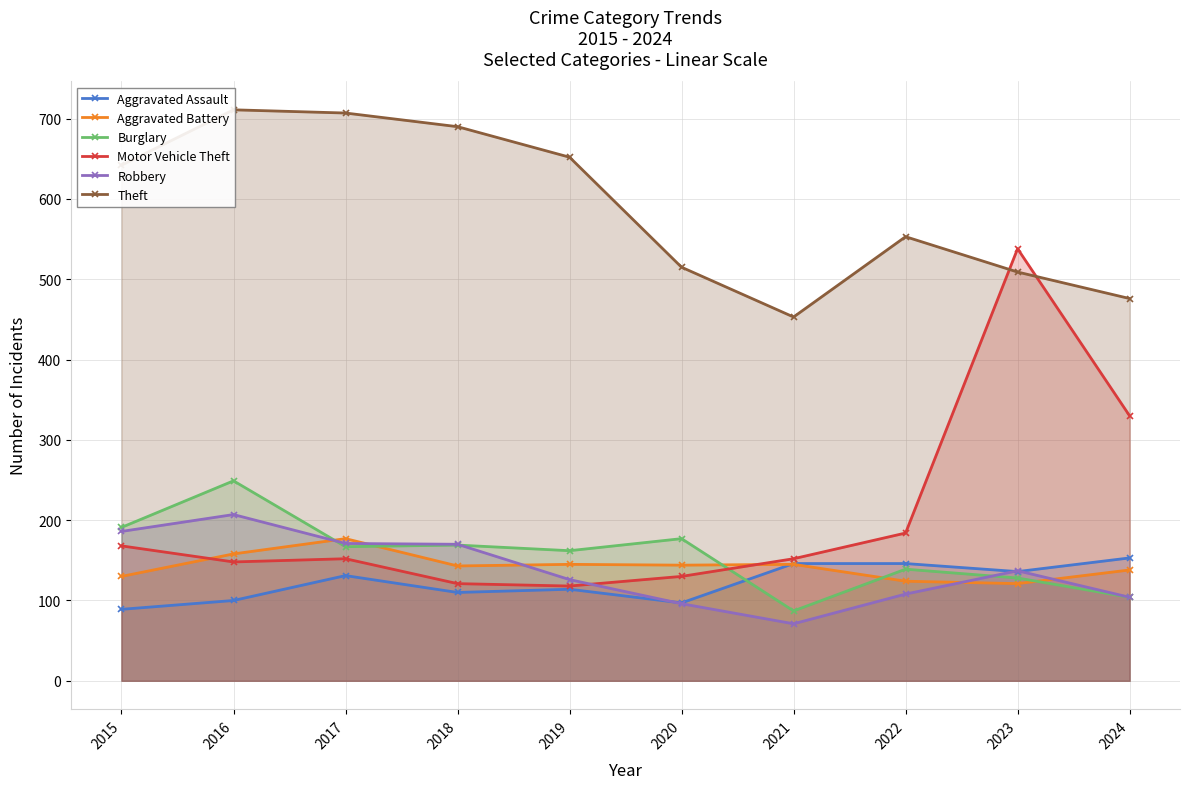

Is it true that Aggravated Assault equals 131 at 2017?

True